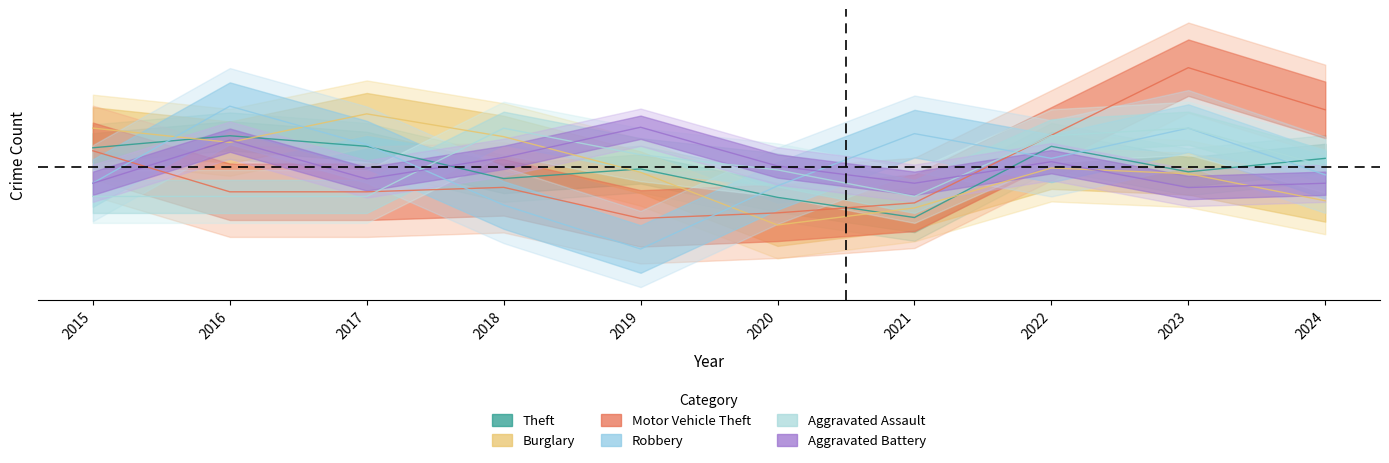

Between 2015 and 2020, which series saw the biggest shift?

Burglary